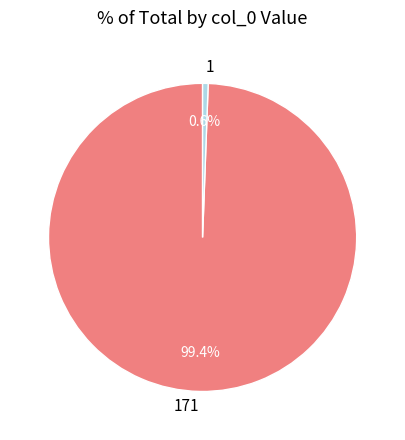

Between 171 and 1, which is larger?

171